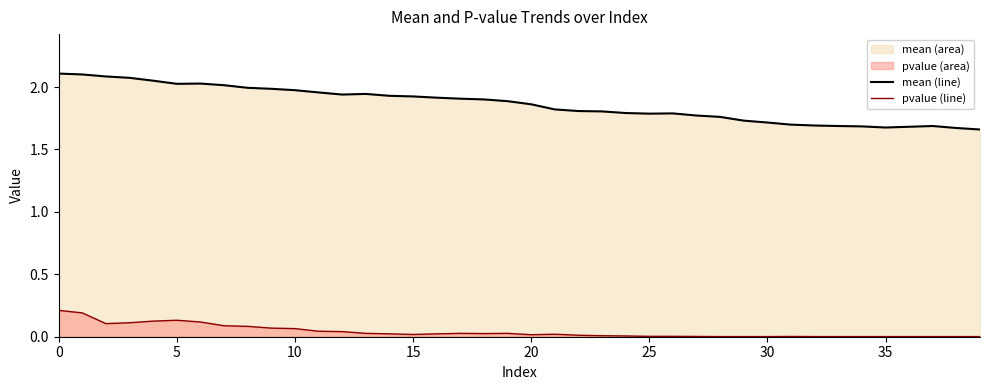

At 10, list the series in order from largest to smallest.

mean (line), pvalue (line)